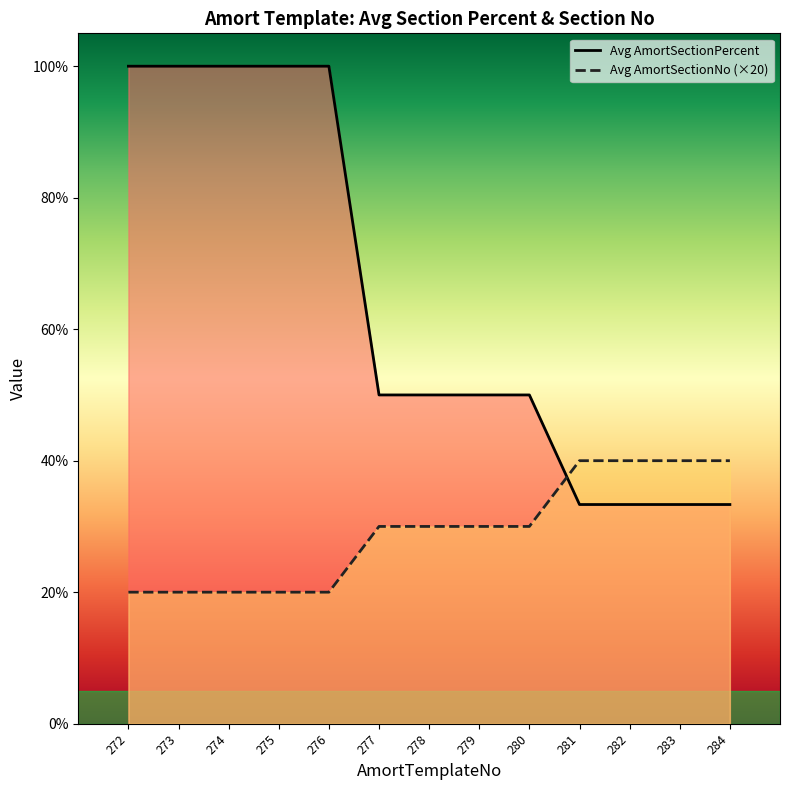

True or false: Avg AmortSectionPercent has more than 2 points higher than both neighbors.

False